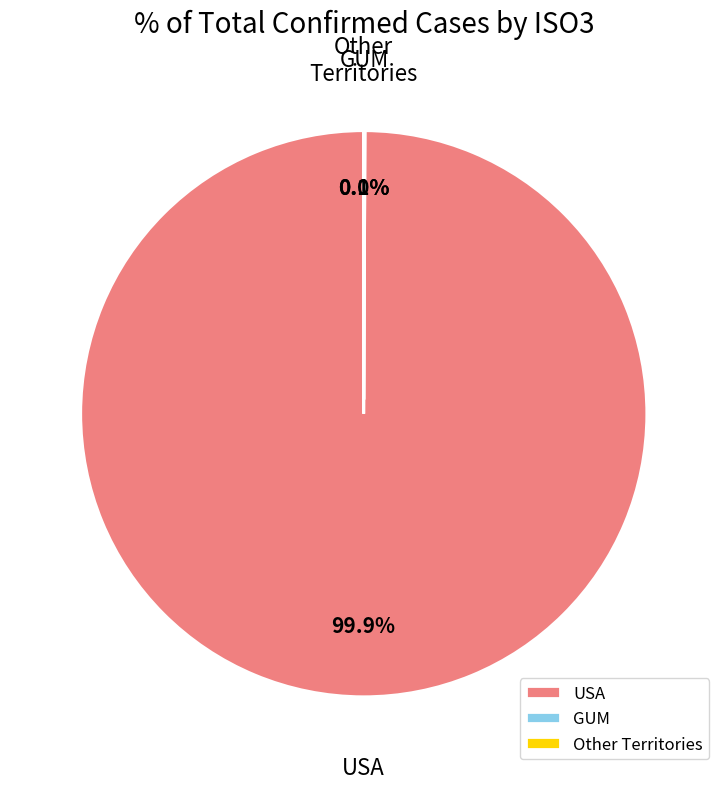

Is there any slice that represents more than half of the pie?

Yes